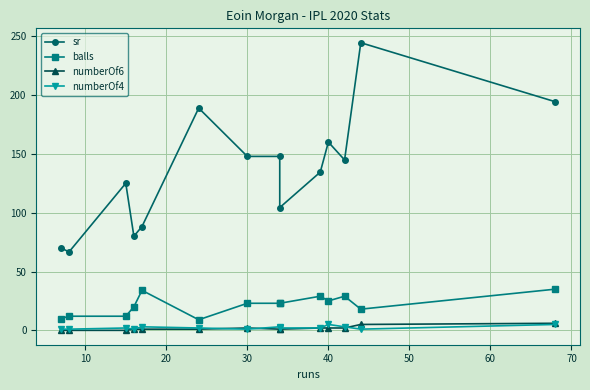

What is the average value of the numberOf6 series?

1.7